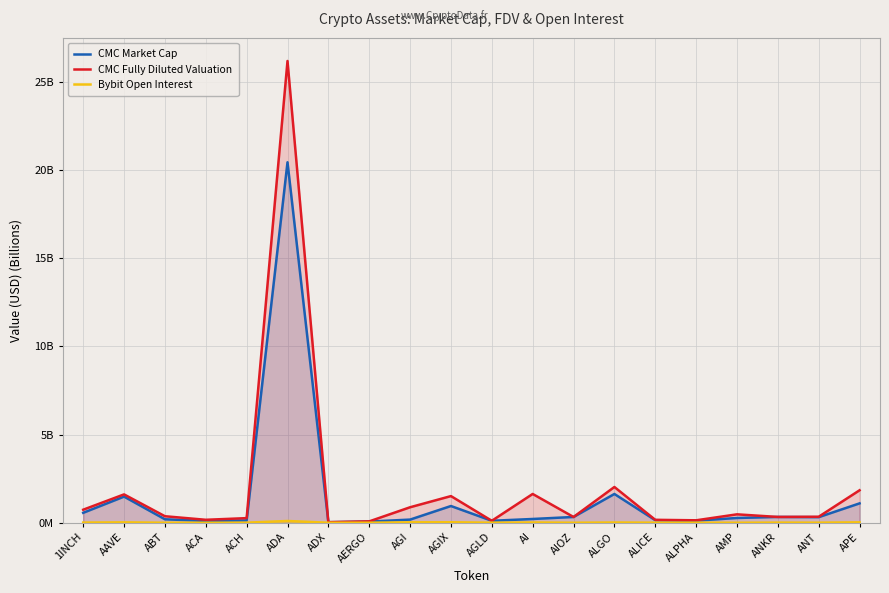

What is the difference between the maximum and minimum values in the CMC Fully Diluted Valuation series?

26.1